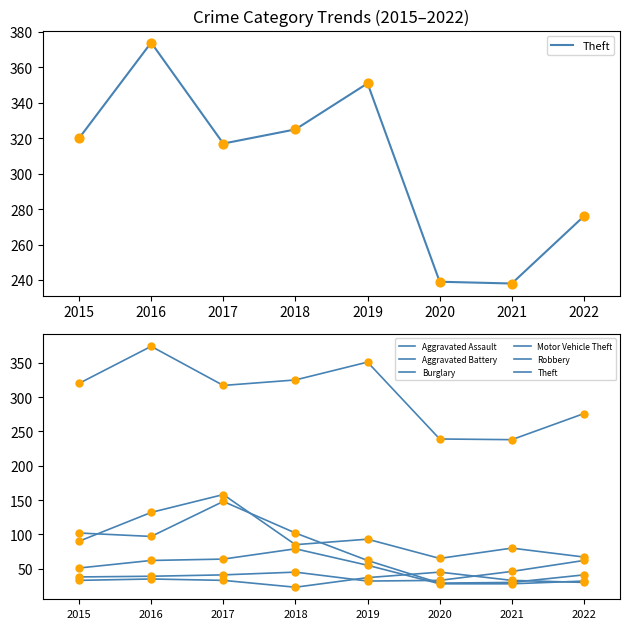

Which series has the largest total across all categories?

Theft